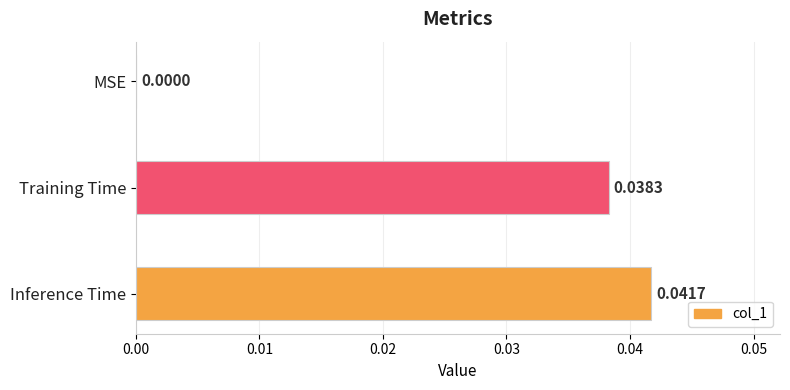

Which category has the highest value across all series?

Inference Time